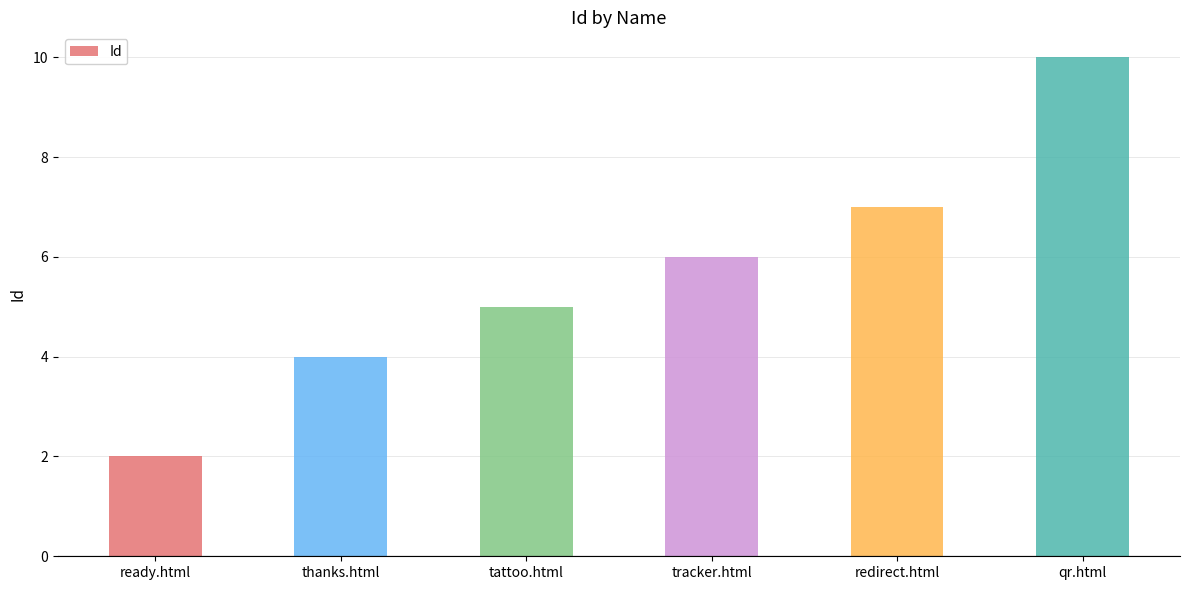

What is the sum of all values?

34